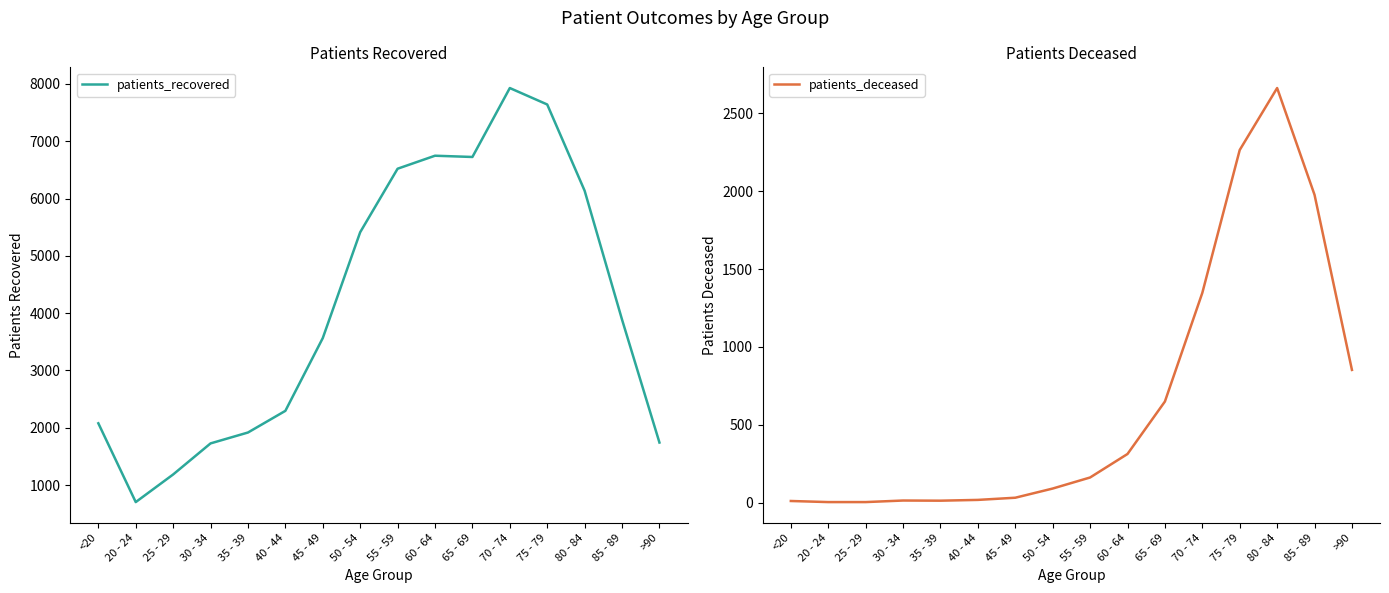

Which series has the largest total across all categories?

patients_recovered